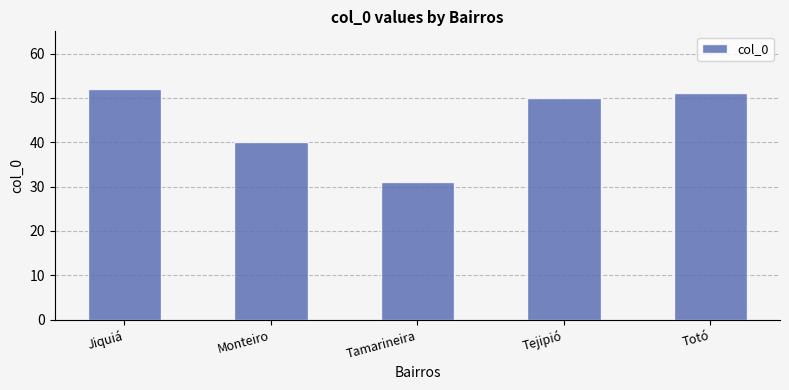

How many data points are less than 50?

2